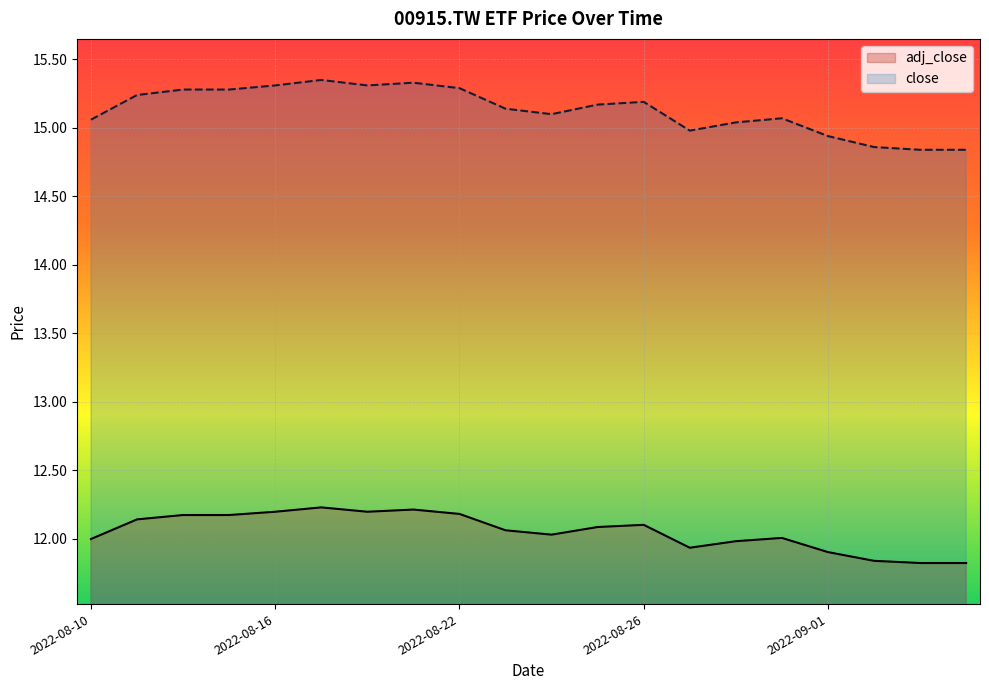

What is the total value across all series at 2022-08-24?

27.1